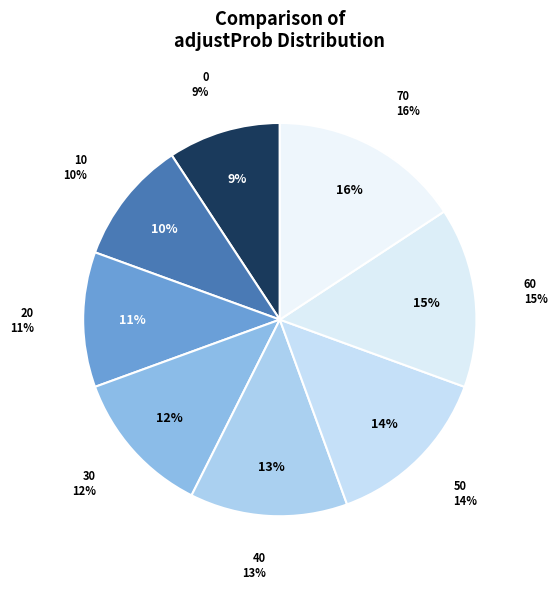

Approximately how many times larger is the value at 30 compared to 20?

1.1